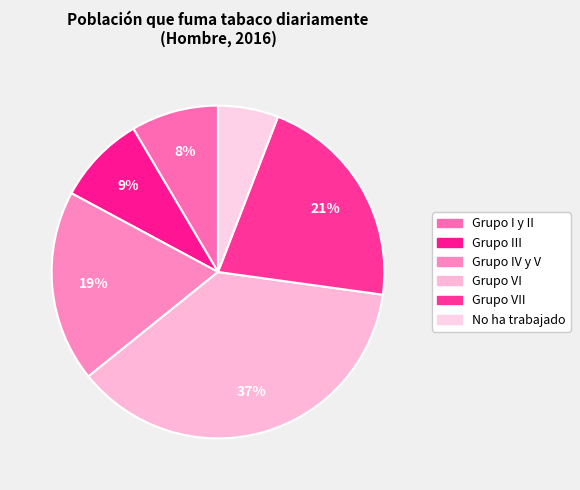

Which slice is the smallest?

No ha trabajado